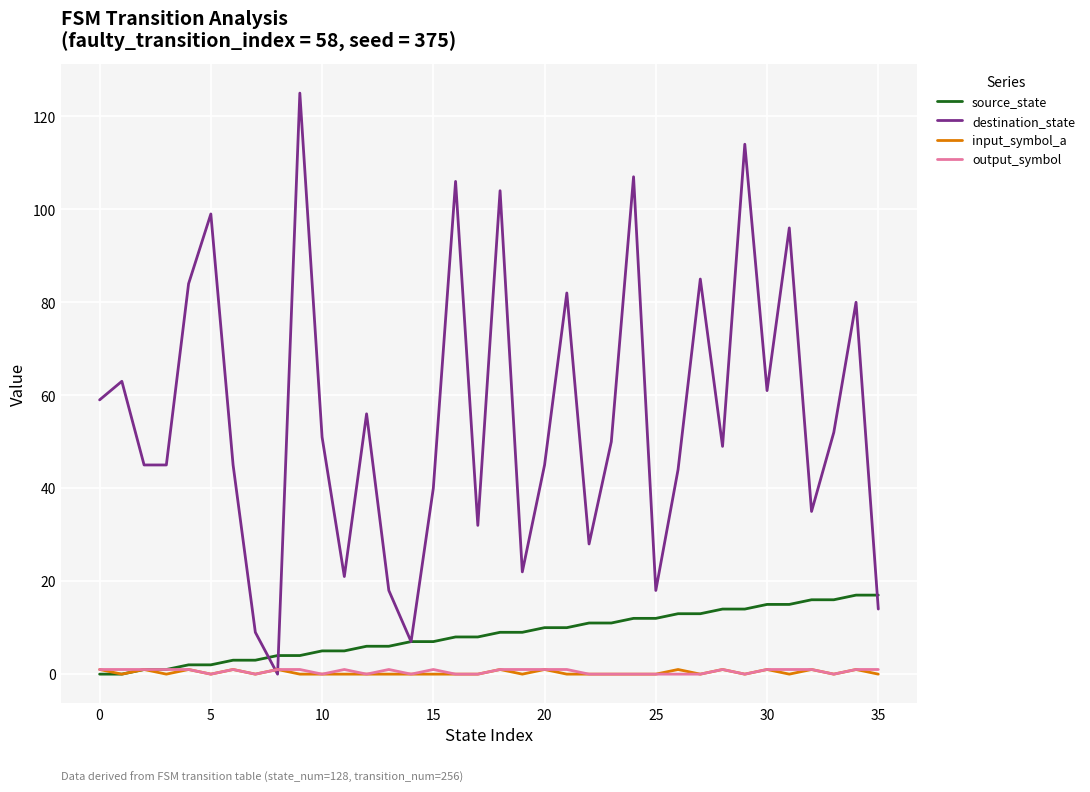

What are all the series names shown in the legend?

source_state, destination_state, input_symbol_a, output_symbol